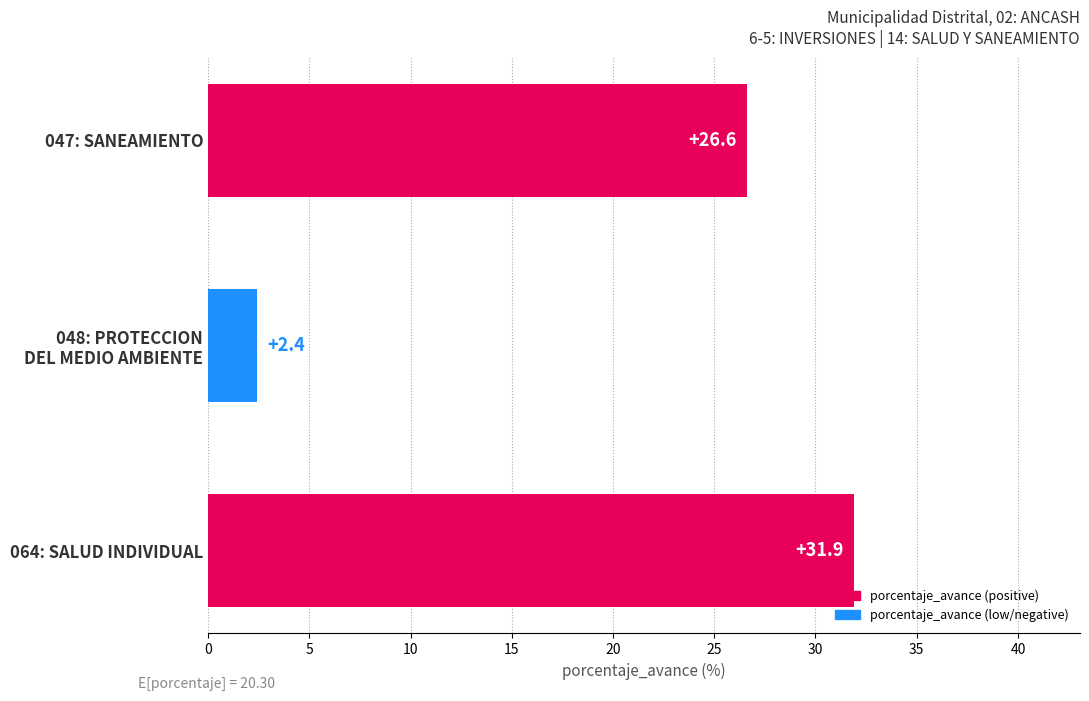

Count the number of values greater than 26.

2